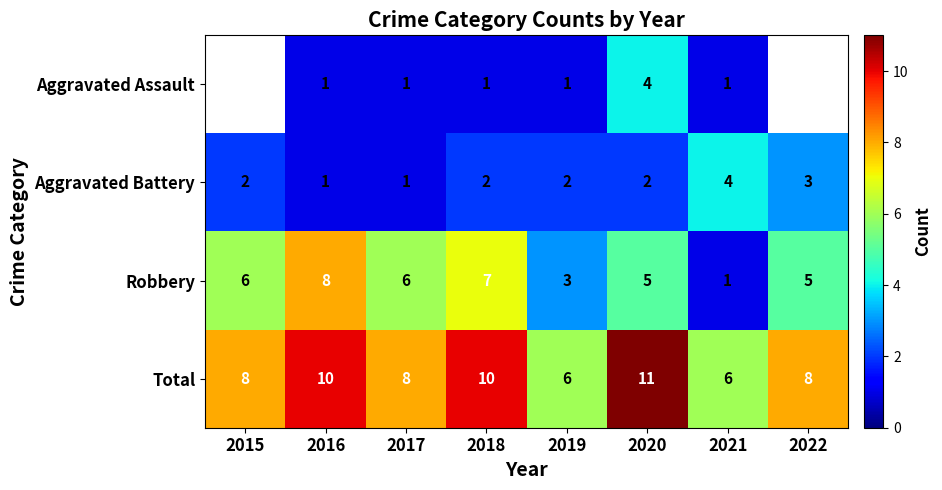

How many categories are shown in the chart?

8